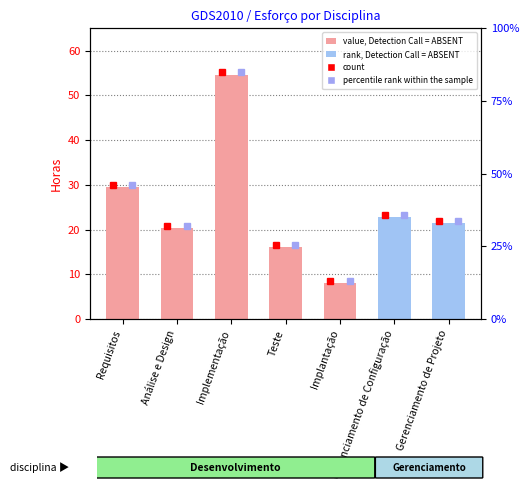

Reading right to left, what are all the values shown in this chart?

Gerenciamento de Projeto=21.4	Gerenciamento de Configuração=22.8	Implantação=8.0	Teste=16.2	Implementação=54.6	Análise e Design=20.3	Requisitos=29.5